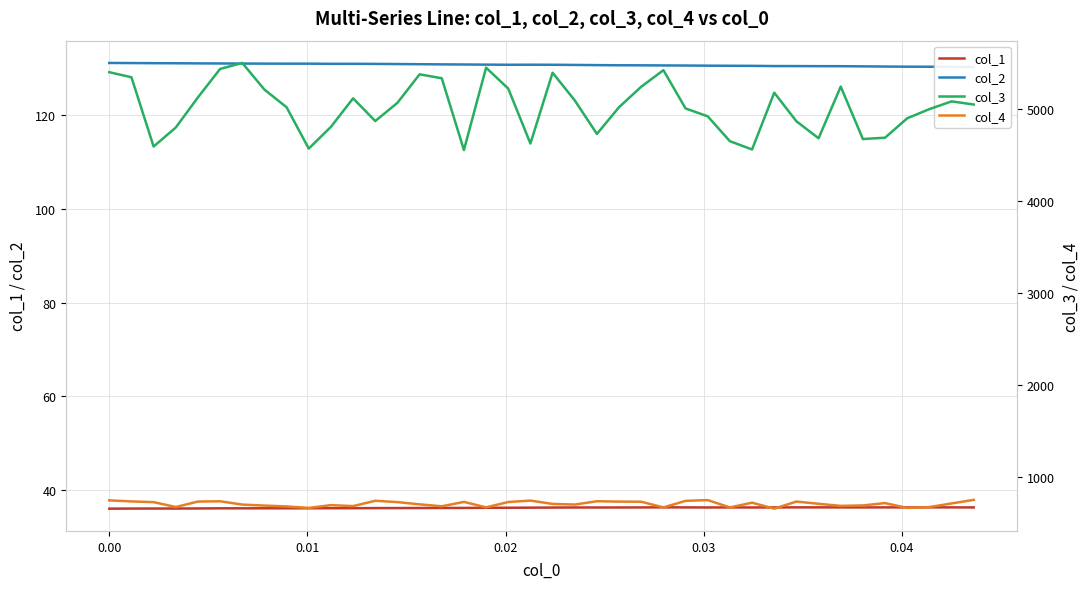

What is the total value across all series at 0.01?

5477.7